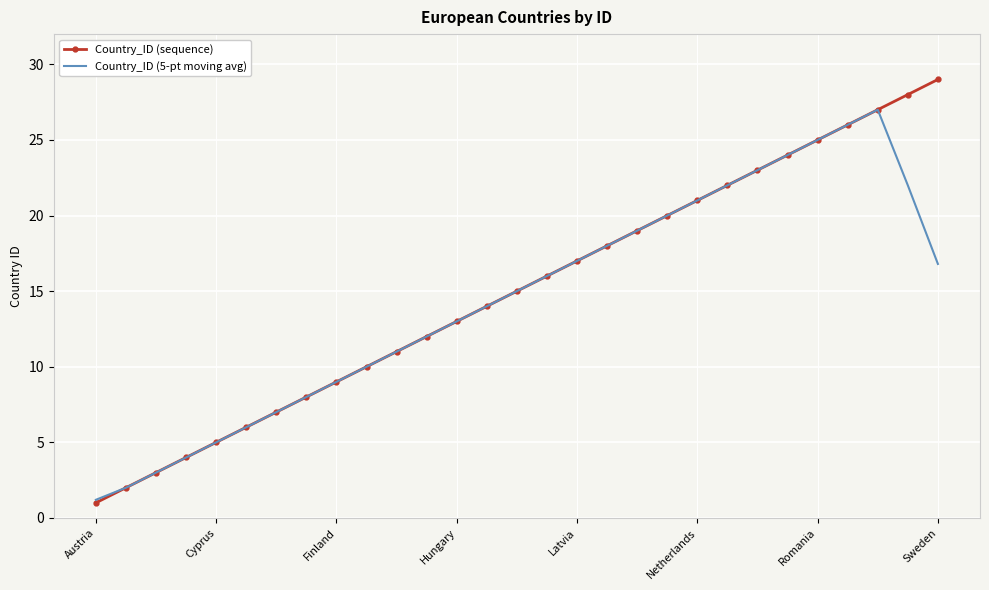

Which series has the widest spread of values?

Country_ID (sequence)